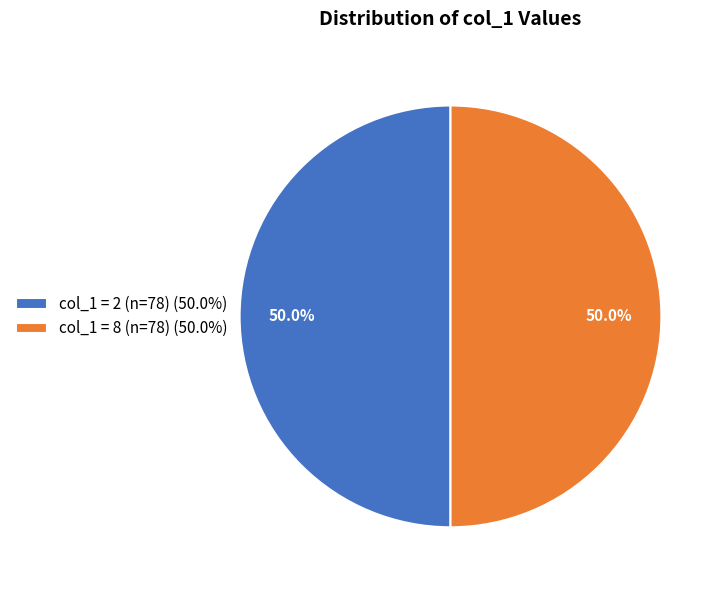

Is the sum of col_1 = 8 (n=78) (50.0%) and col_1 = 2 (n=78) (50.0%) greater than half?

Yes